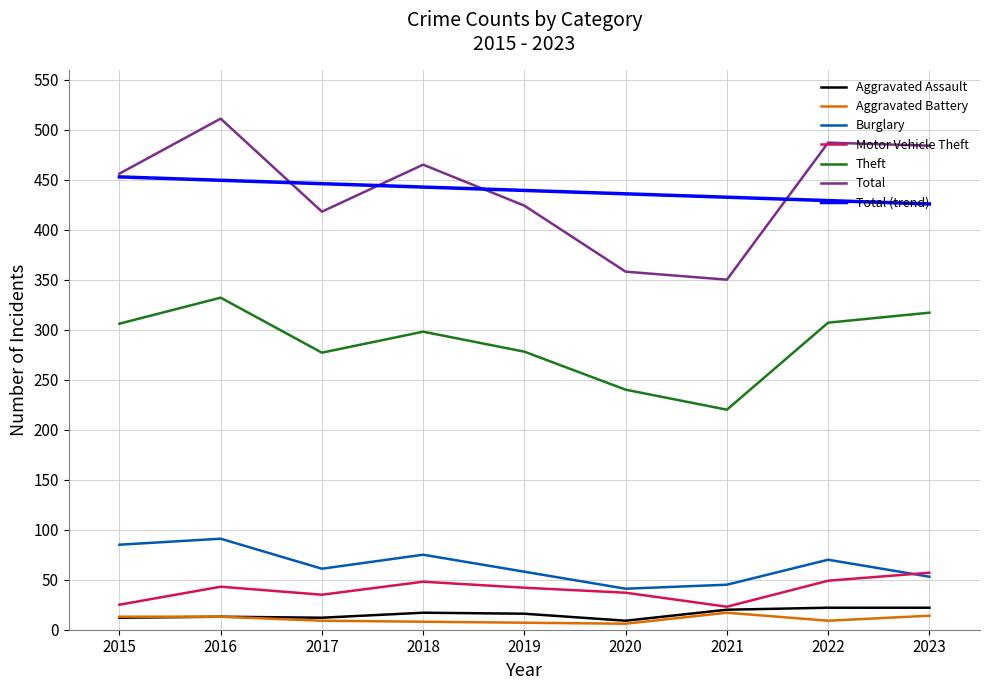

True or false: Aggravated Assault has a value of 16 at 2017.

False